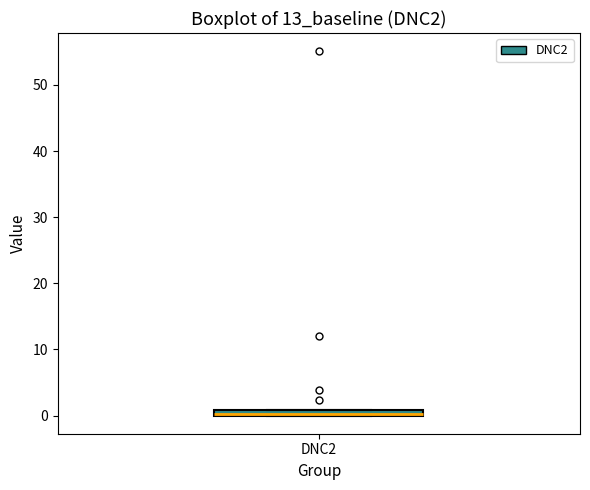

Where is the lower edge of the box for DNC2 on the y-axis? The values are not printed on the chart, so give them approximately, as read against the axis.

0